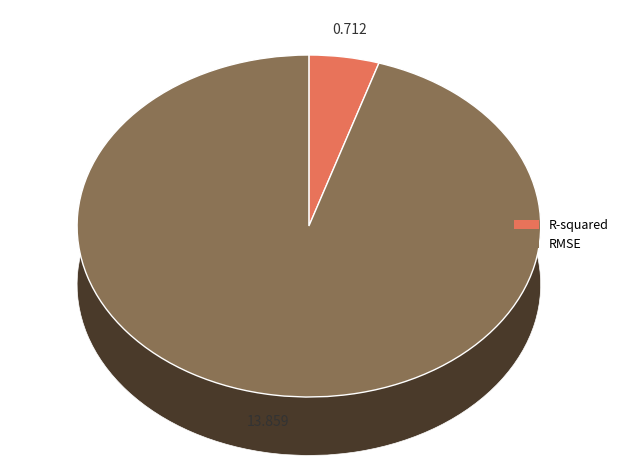

How many segments does this pie chart have?

2